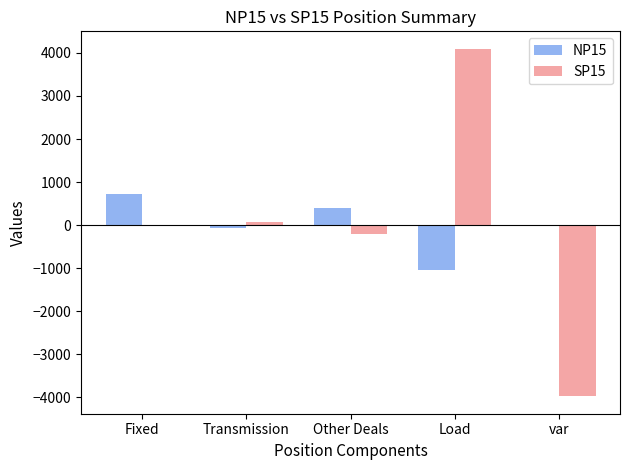

Reading right to left, transcribe all the data shown in this chart.

NP15: var=0.0	Load=-1051.6	Other Deals=400.0	Transmission=-68.4	Fixed=720.0
SP15: var=-3973.4	Load=4096.0	Other Deals=-216.0	Transmission=64.5	Fixed=0.0